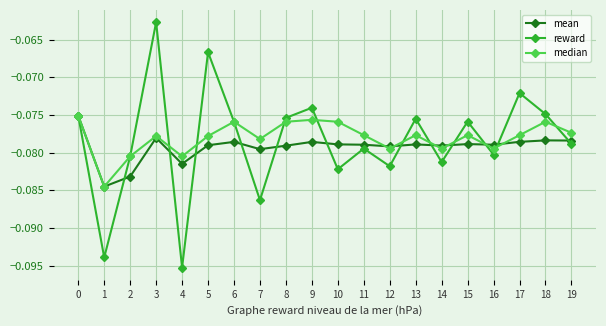

Is it true that mean equals -0.0 at 10?

False